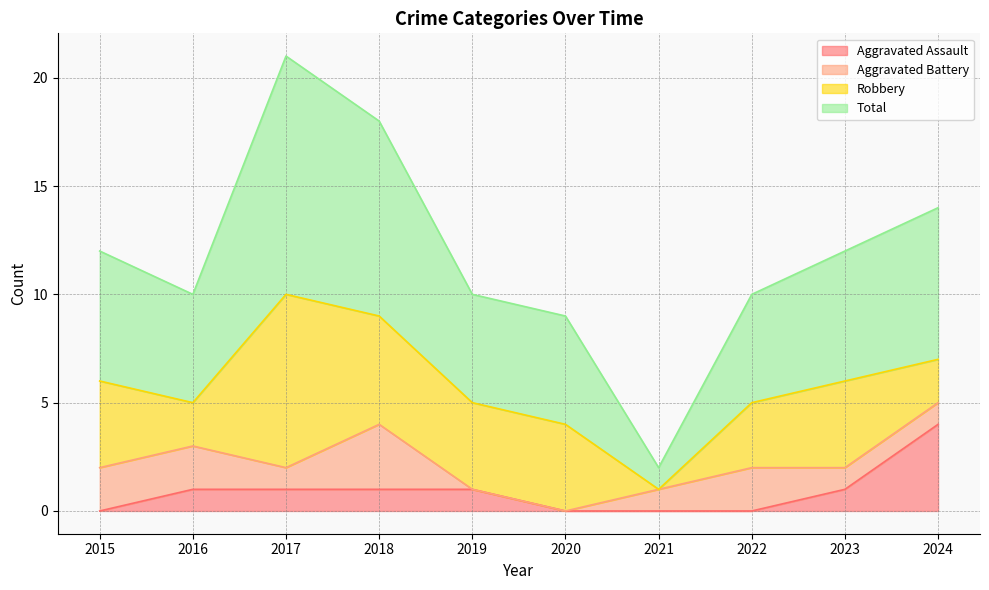

What is the difference between the maximum and minimum values in the Total series?

19